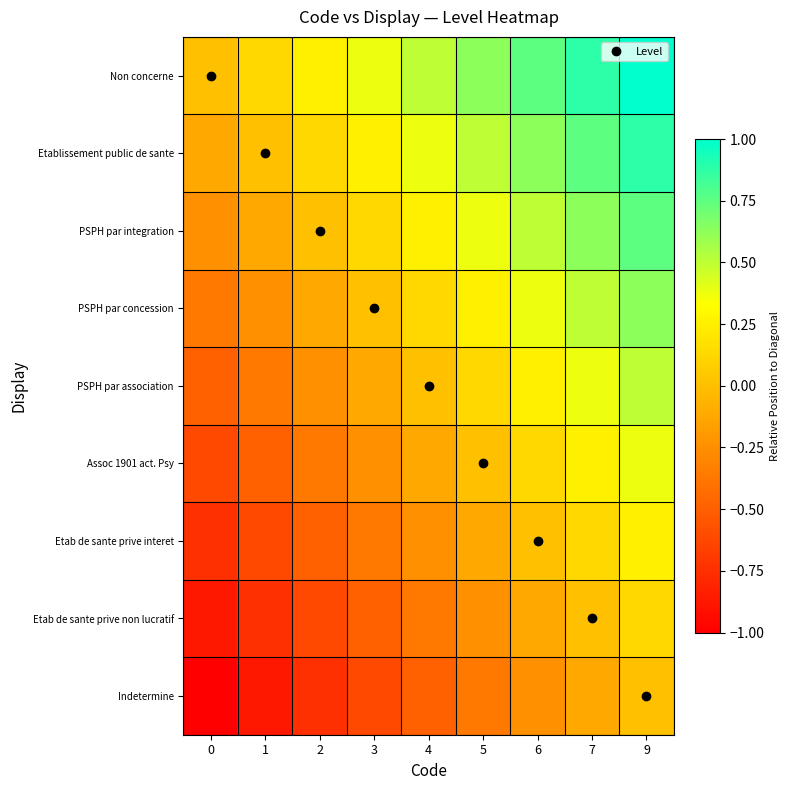

Rank the series at 4 from lowest to highest value.

Indetermine, Etab de sante prive non lucratif, Etab de sante prive interet, Assoc 1901 act. Psy, PSPH par association, PSPH par concession, PSPH par integration, Etablissement public de sante, Non concerne